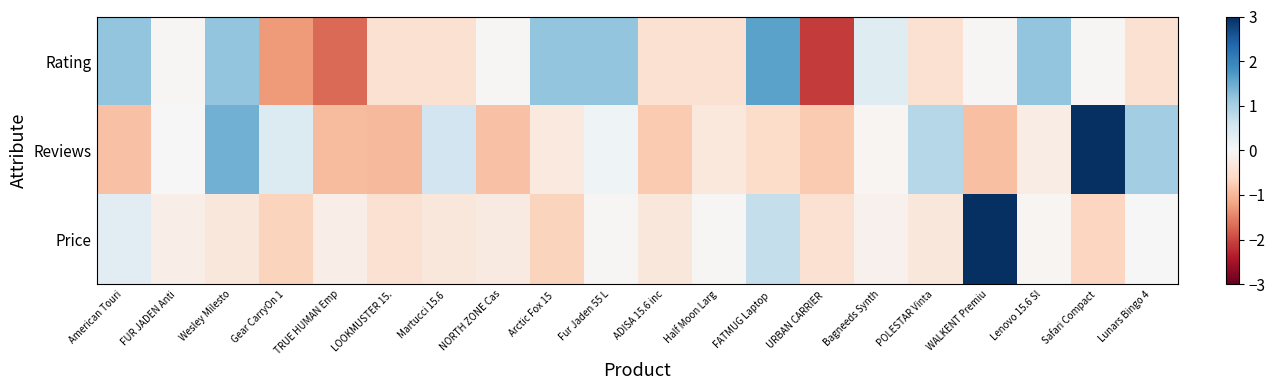

Reading right to left, list all the values displayed in this chart.

Rating: Lunars Bingo 4=-0.5	Safari Compact=-0.0	Lenovo 15.6 Sl=1.2	WALKENT Premiu=-0.0	POLESTAR Vinta=-0.5	Bagneeds Synth=0.4	URBAN CARRIER =-2.1	FATMUG Laptop =1.6	Half Moon Larg=-0.5	ADISA 15.6 inc=-0.5	Fur Jaden 55 L=1.2	Arctic Fox 15 =1.2	NORTH ZONE Cas=-0.0	Martucci 15.6 =-0.5	LOOKMUSTER 15.=-0.5	TRUE HUMAN Emp=-1.7	Gear CarryOn 1=-1.3	Wesley Milesto=1.2	FUR JADEN Anti=-0.0	American Touri=1.2
Reviews: Lunars Bingo 4=1.0	Safari Compact=3.1	Lenovo 15.6 Sl=-0.2	WALKENT Premiu=-0.9	POLESTAR Vinta=0.9	Bagneeds Synth=-0.1	URBAN CARRIER =-0.8	FATMUG Laptop =-0.5	Half Moon Larg=-0.3	ADISA 15.6 inc=-0.8	Fur Jaden 55 L=0.1	Arctic Fox 15 =-0.3	NORTH ZONE Cas=-0.9	Martucci 15.6 =0.6	LOOKMUSTER 15.=-1.0	TRUE HUMAN Emp=-0.9	Gear CarryOn 1=0.4	Wesley Milesto=1.4	FUR JADEN Anti=0.0	American Touri=-0.9
Price: Lunars Bingo 4=0.0	Safari Compact=-0.6	Lenovo 15.6 Sl=-0.0	WALKENT Premiu=4.1	POLESTAR Vinta=-0.3	Bagneeds Synth=-0.1	URBAN CARRIER =-0.5	FATMUG Laptop =0.7	Half Moon Larg=-0.0	ADISA 15.6 inc=-0.3	Fur Jaden 55 L=-0.0	Arctic Fox 15 =-0.7	NORTH ZONE Cas=-0.3	Martucci 15.6 =-0.3	LOOKMUSTER 15.=-0.5	TRUE HUMAN Emp=-0.2	Gear CarryOn 1=-0.7	Wesley Milesto=-0.3	FUR JADEN Anti=-0.2	American Touri=0.3